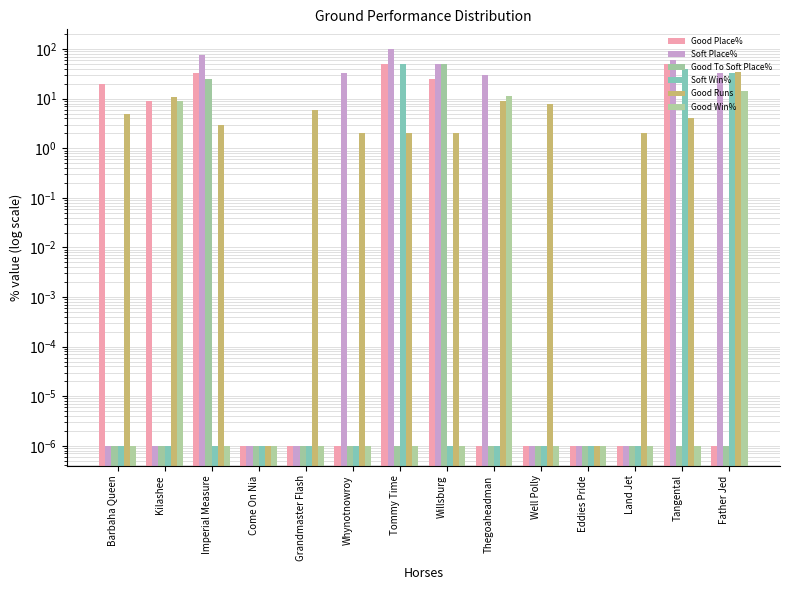

At how many categories does at least one series exceed 26?

7